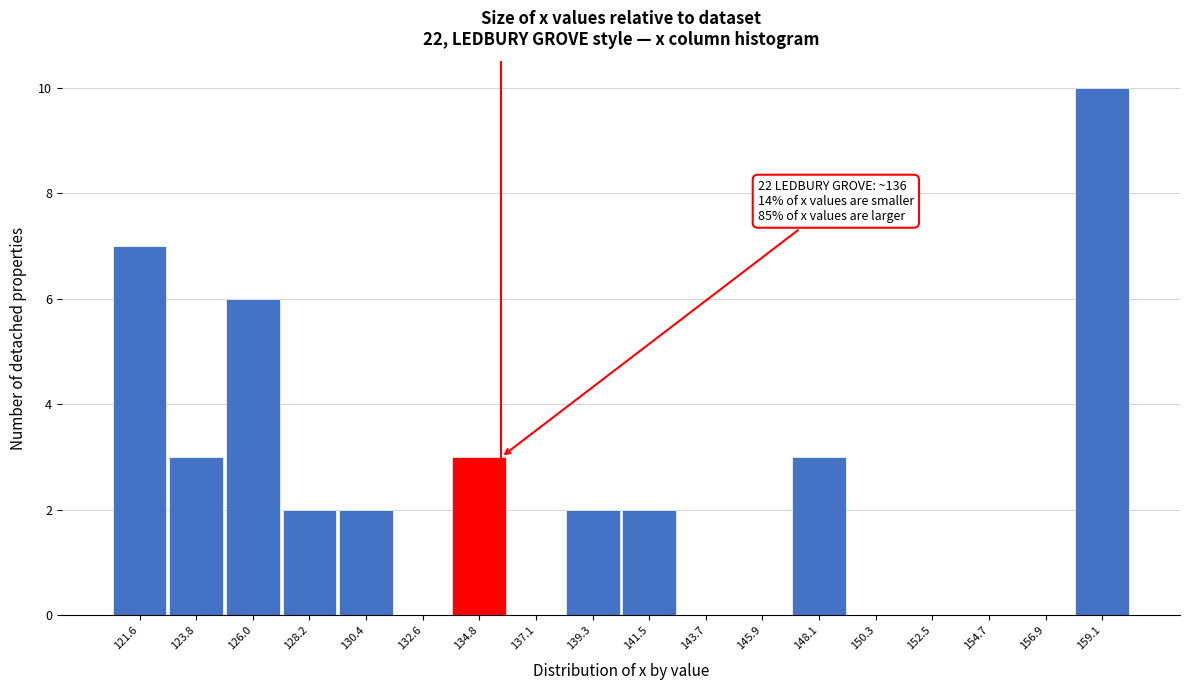

Which range on the x-axis has the tallest bar?

158.0 to 160.0